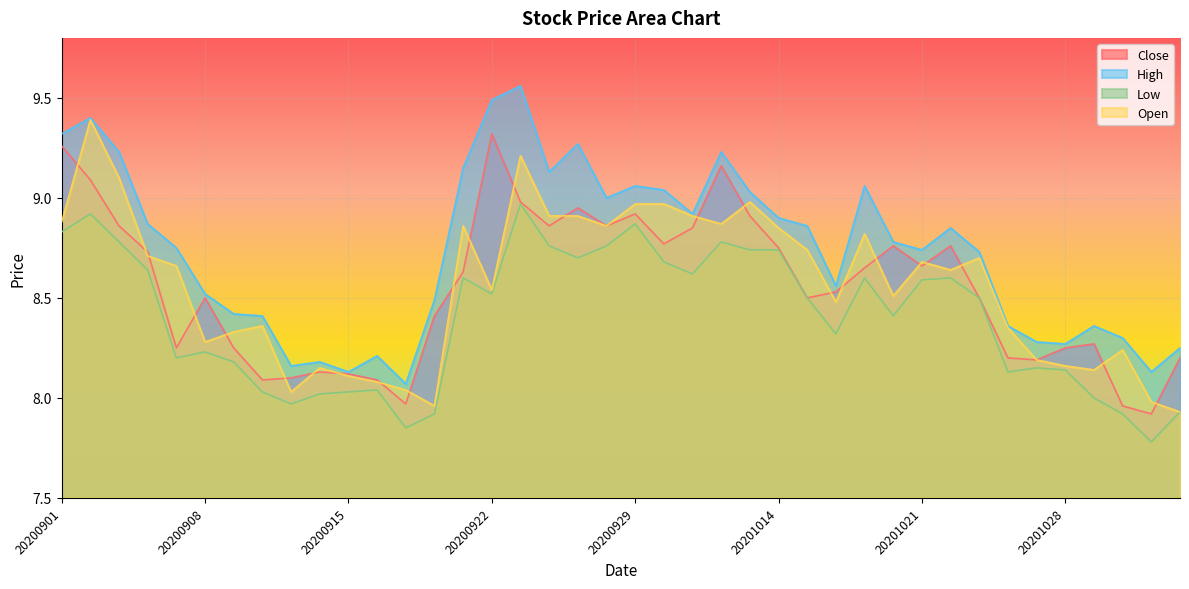

Which series has the largest total across all categories?

High